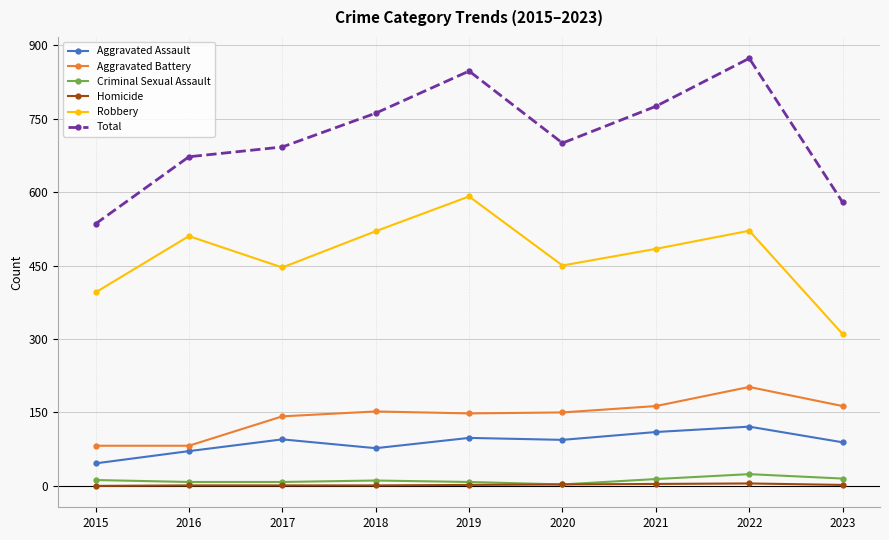

True or false: Criminal Sexual Assault and Aggravated Assault cross at least once.

False